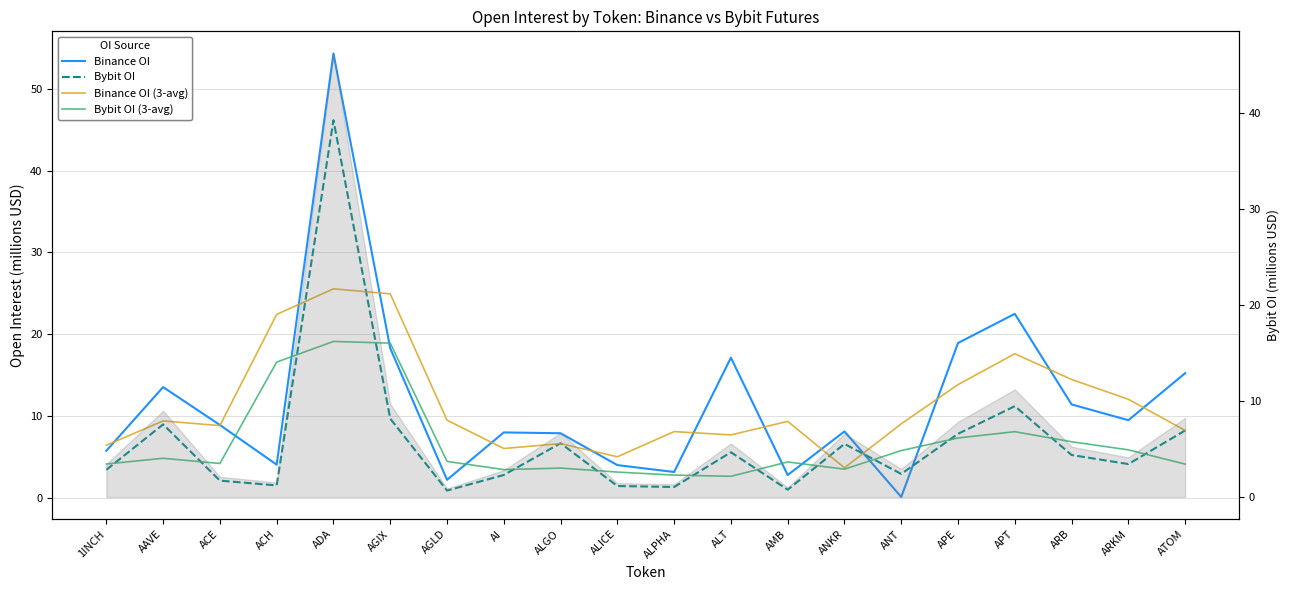

What are all the series names shown in the legend?

Binance OI, Bybit OI, Binance OI (3-avg), Bybit OI (3-avg)